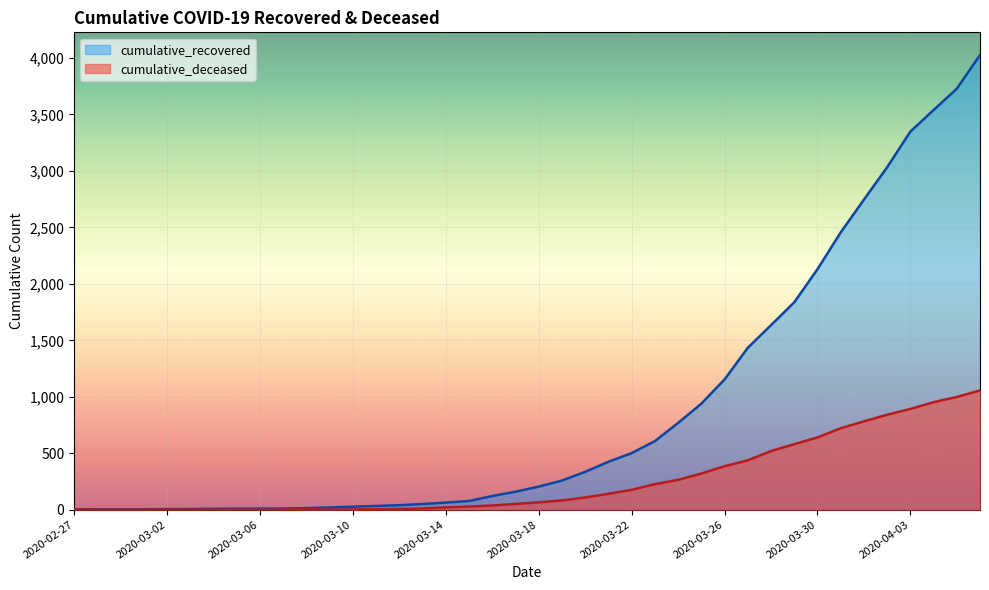

Reading left to right, what are all the values shown in this chart?

cumulative_recovered: 3	4	4	4	5	6	8	9	9	10	14	20	27	33	40	50	63	77	121	159	204	258	335	424	501	607	768	938	1153	1433	1634	1836	2129	2455	2745	3032	3348	3539	3728	4026
cumulative_deceased: 0	0	0	0	0	0	0	0	0	1	2	2	2	4	6	11	20	28	37	51	65	82	108	141	176	226	264	320	385	437	519	580	640	721	782	841	892	952	998	1056